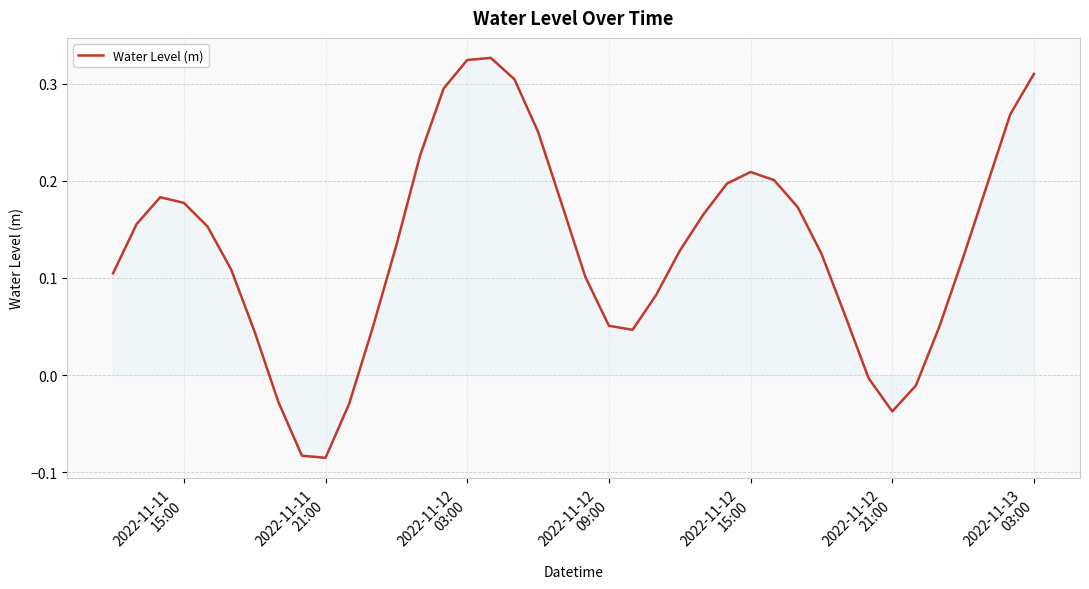

What is the difference between the second highest and minimum values?

0.4